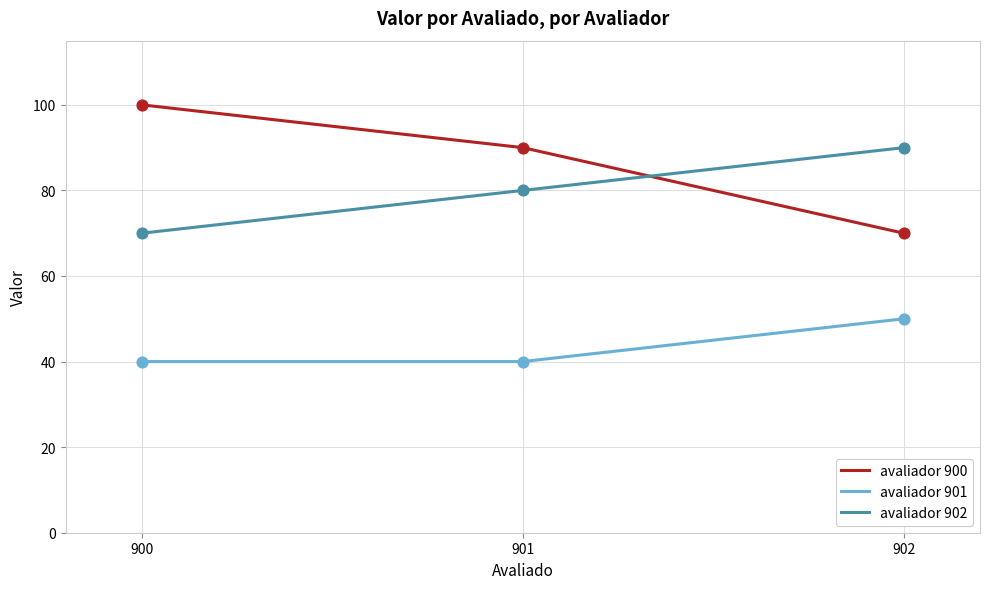

What is the total value across all series at 902?

210